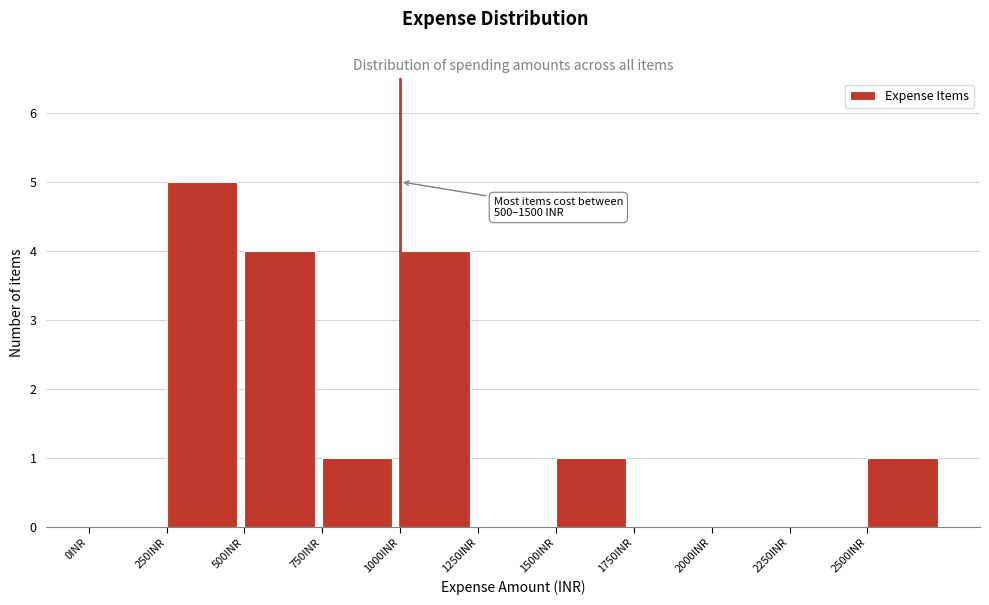

Which range on the x-axis has the tallest bar?

250 to 500